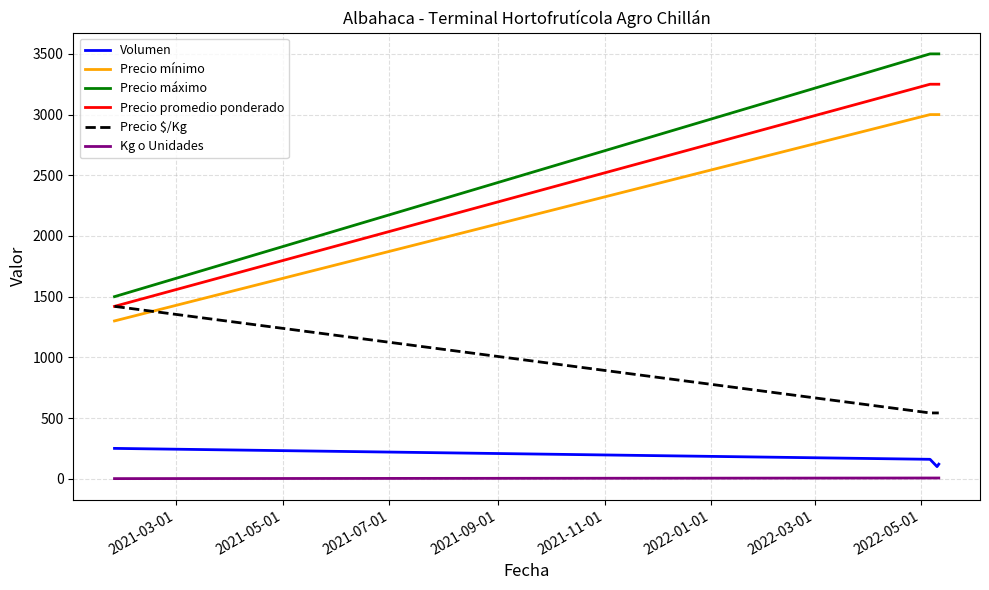

What is the maximum value for Precio mínimo?

3000